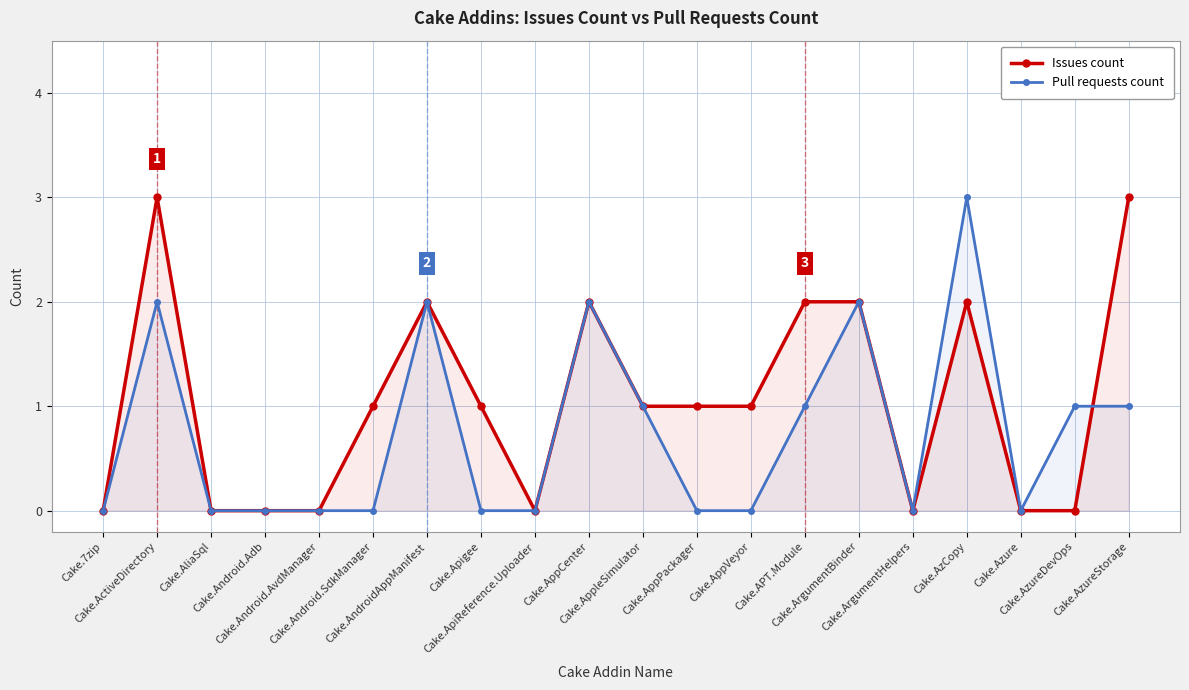

True or false: Pull requests count has more than 1 points higher than both neighbors.

True